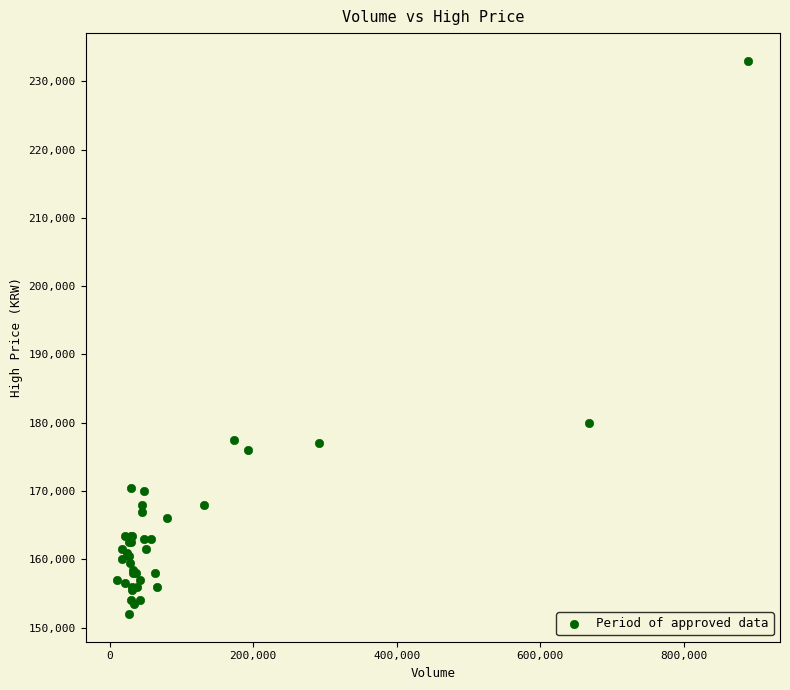

What Y value in the scatter plot is closest to 192500?

180000